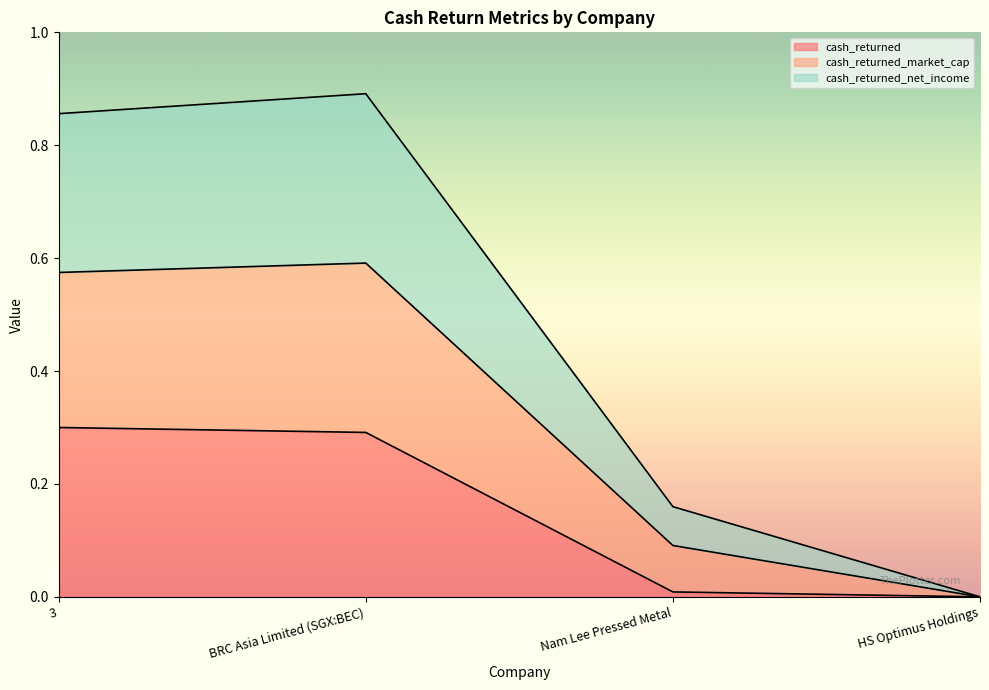

Where is cash_returned_net_income nearest to the value 0?

HS Optimus Holdings